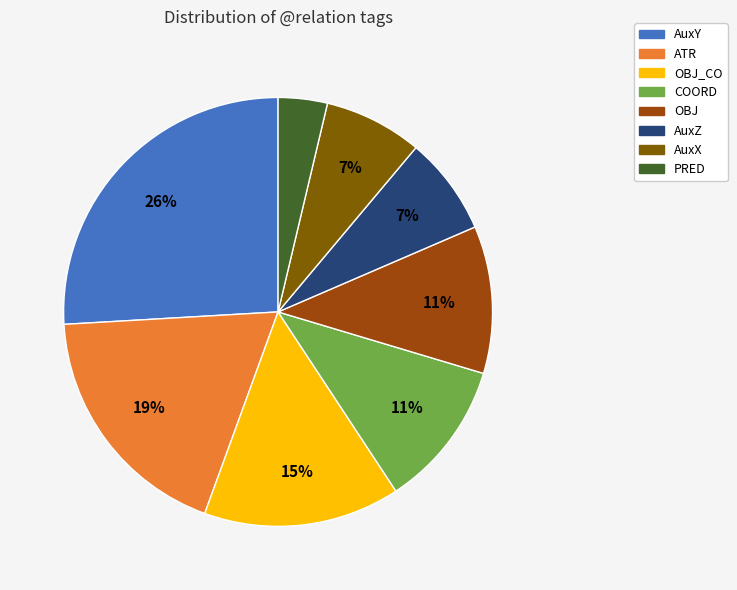

Which category has the biggest portion of the pie?

AuxY